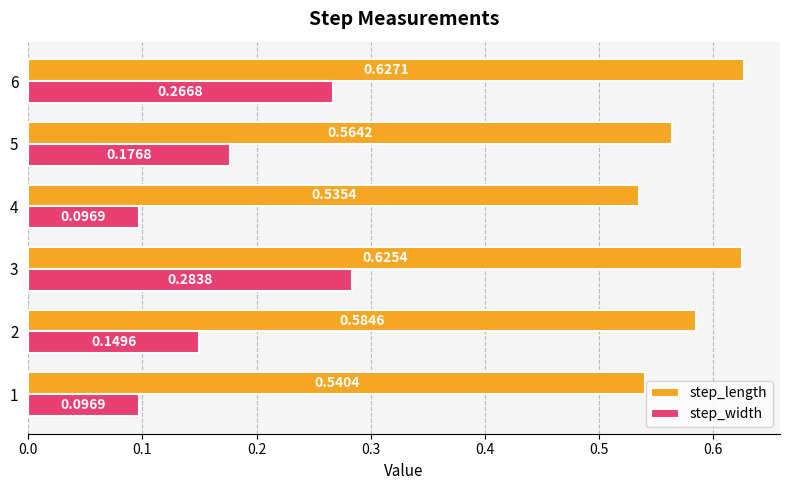

Which series has the largest total across all categories?

step_length